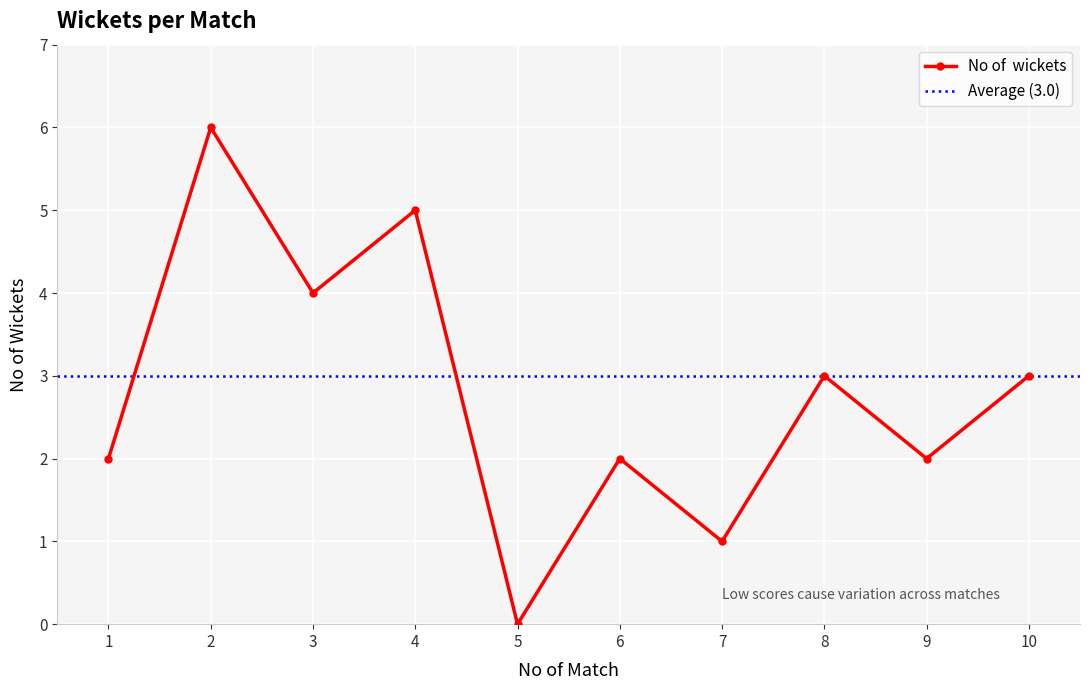

Reading left to right, transcribe all the data shown in this chart.

1=2	2=6	3=4	4=5	5=0	6=2	7=1	8=3	9=2	10=3